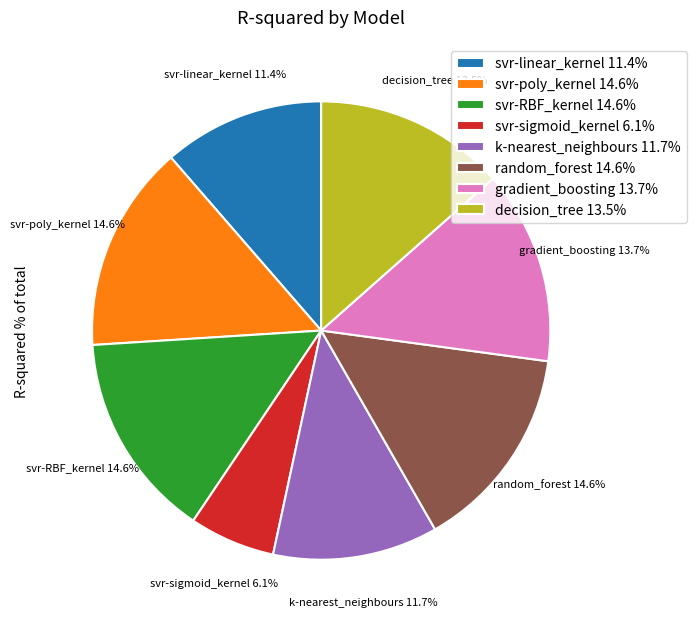

Between gradient_boosting 13.7% and svr-poly_kernel 14.6%, which is larger?

svr-poly_kernel 14.6%